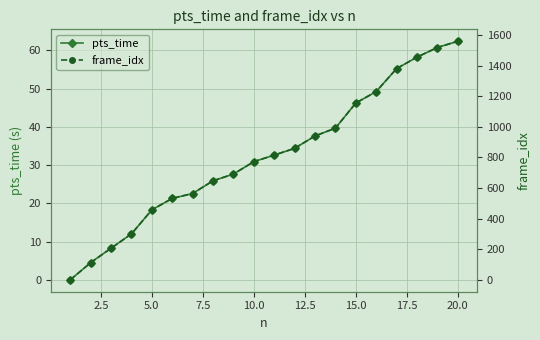

True or false: pts_time has more than 2 points higher than both neighbors.

False